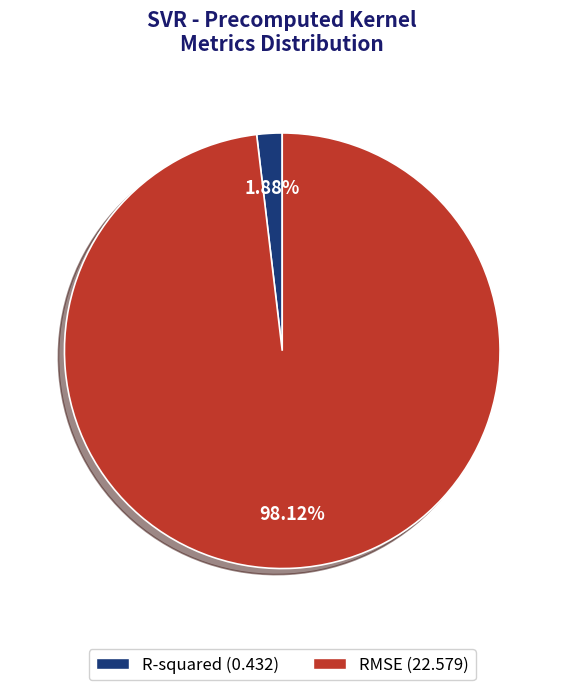

Is there any slice that represents more than half of the pie?

Yes